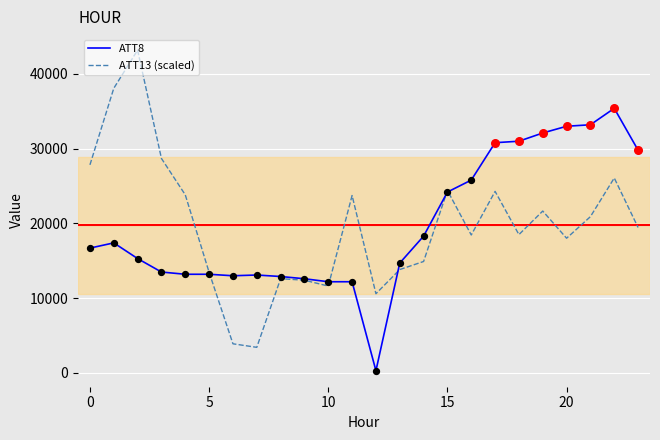

Which series has the largest range (max minus min)?

ATT13 (scaled)